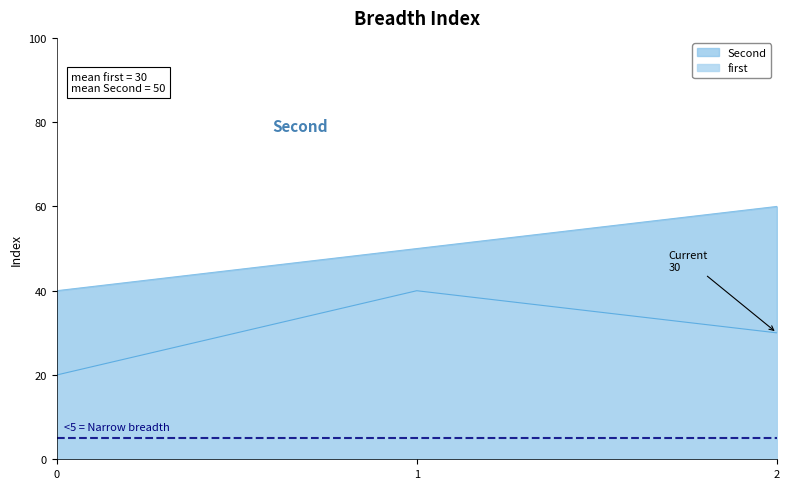

At which label is first closest to 30?

2